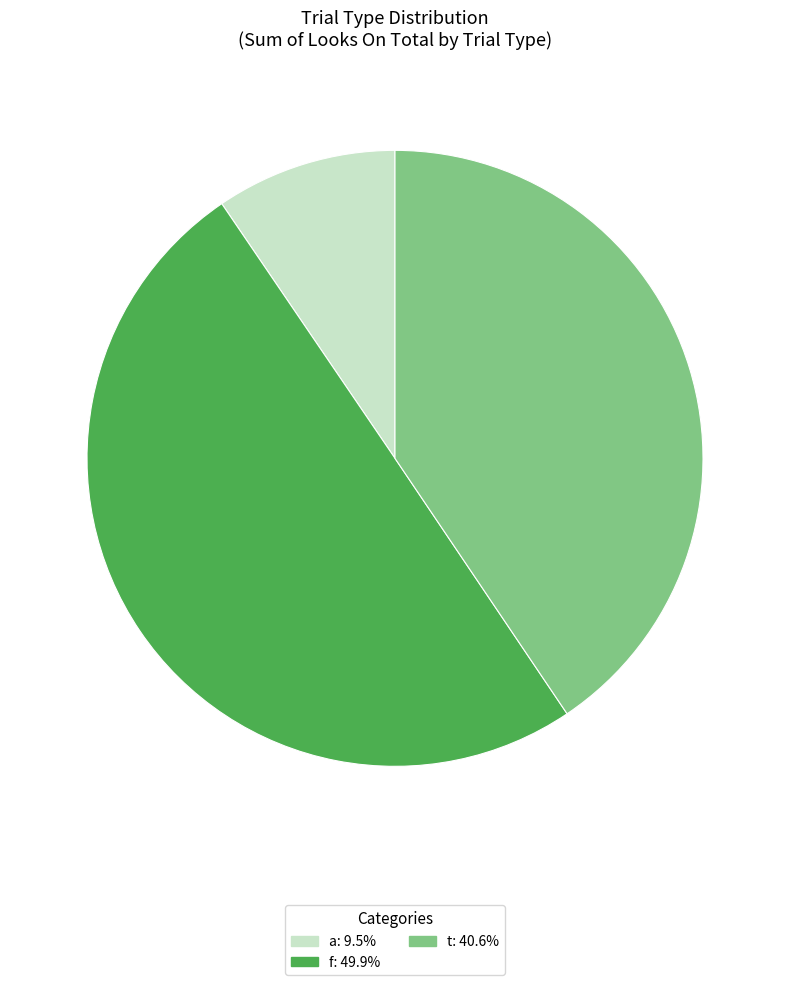

What is the ratio of the value at f to the value at t?

1.2